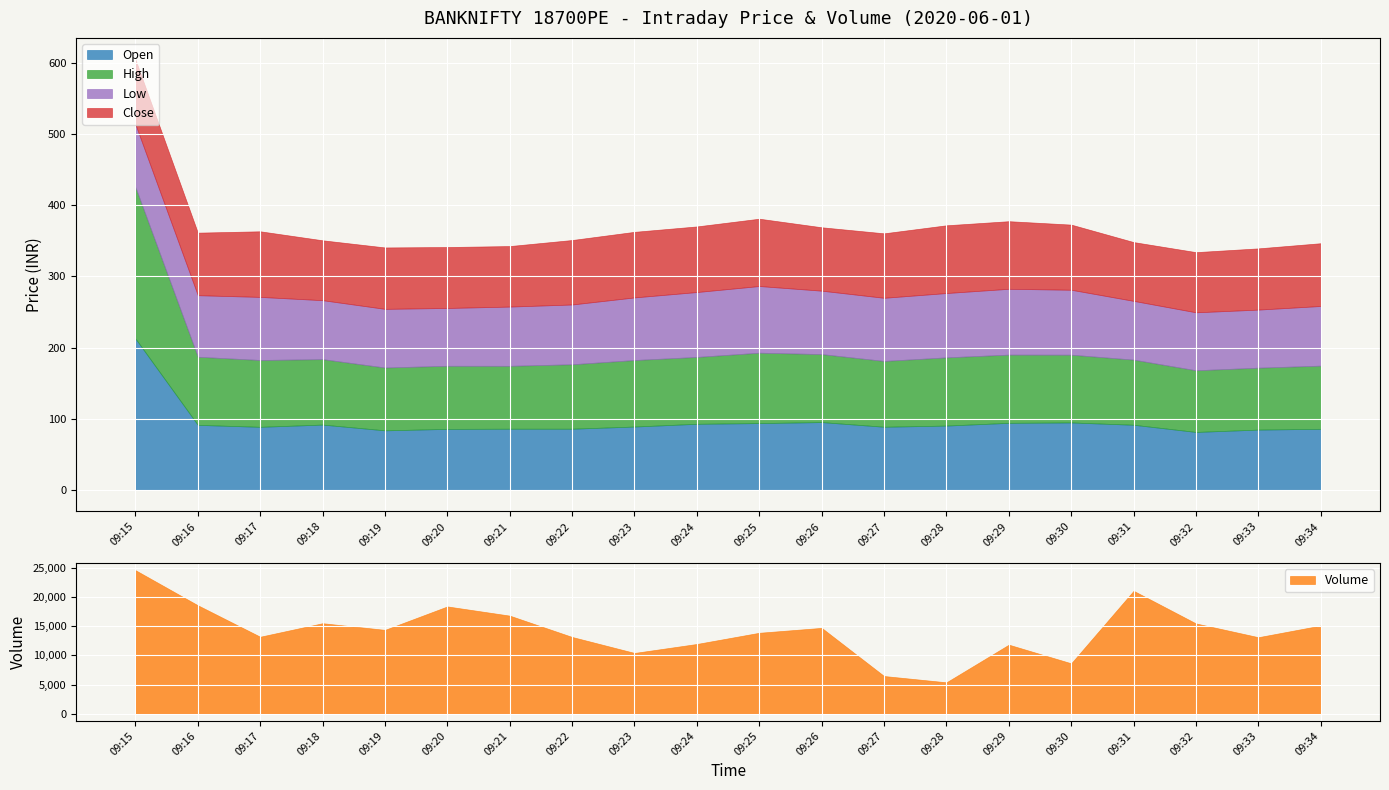

Is the value of Close at 09:16 greater than the value of Low at 09:33?

Yes